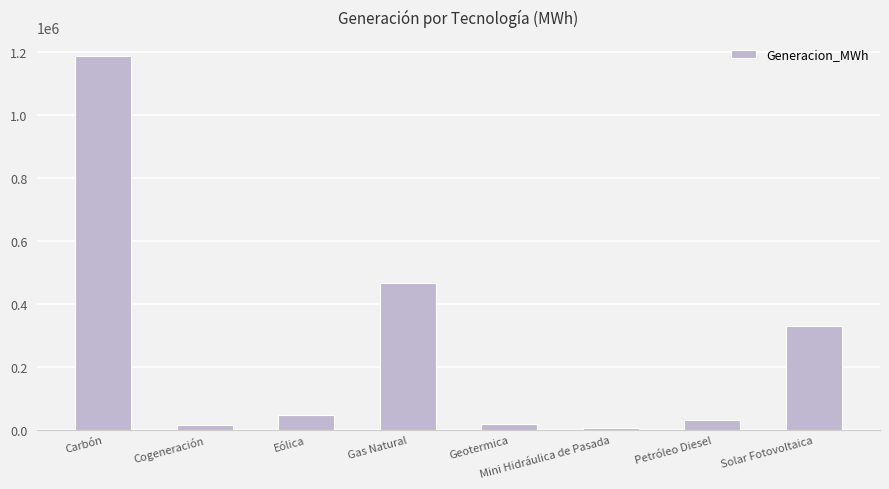

What is the value of the 8th bar from the left?

330348.1